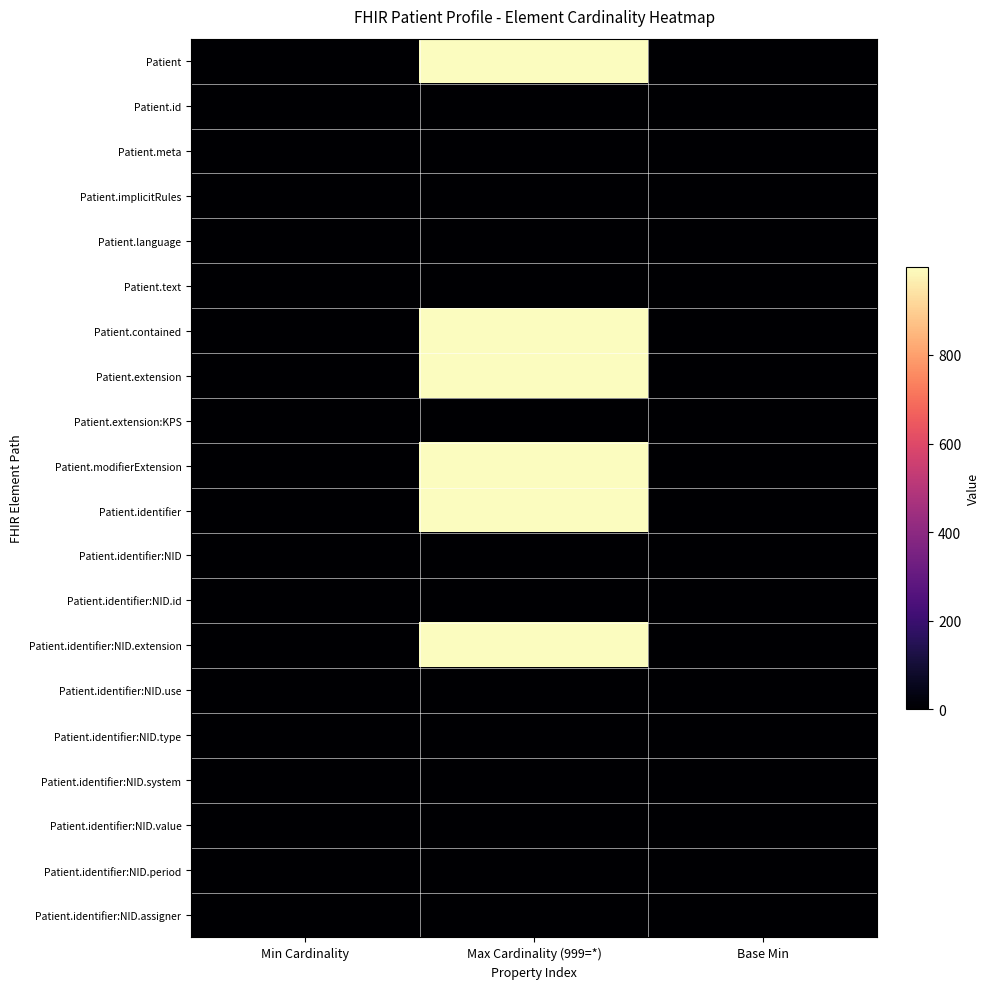

Rank the series at Max Cardinality (999=*) from highest to lowest value.

Patient, Patient.contained, Patient.extension, Patient.modifierExtension, Patient.identifier, Patient.identifier:NID.extension, Patient.id, Patient.meta, Patient.implicitRules, Patient.language, Patient.text, Patient.extension:KPS, Patient.identifier:NID, Patient.identifier:NID.id, Patient.identifier:NID.use, Patient.identifier:NID.type, Patient.identifier:NID.system, Patient.identifier:NID.value, Patient.identifier:NID.period, Patient.identifier:NID.assigner